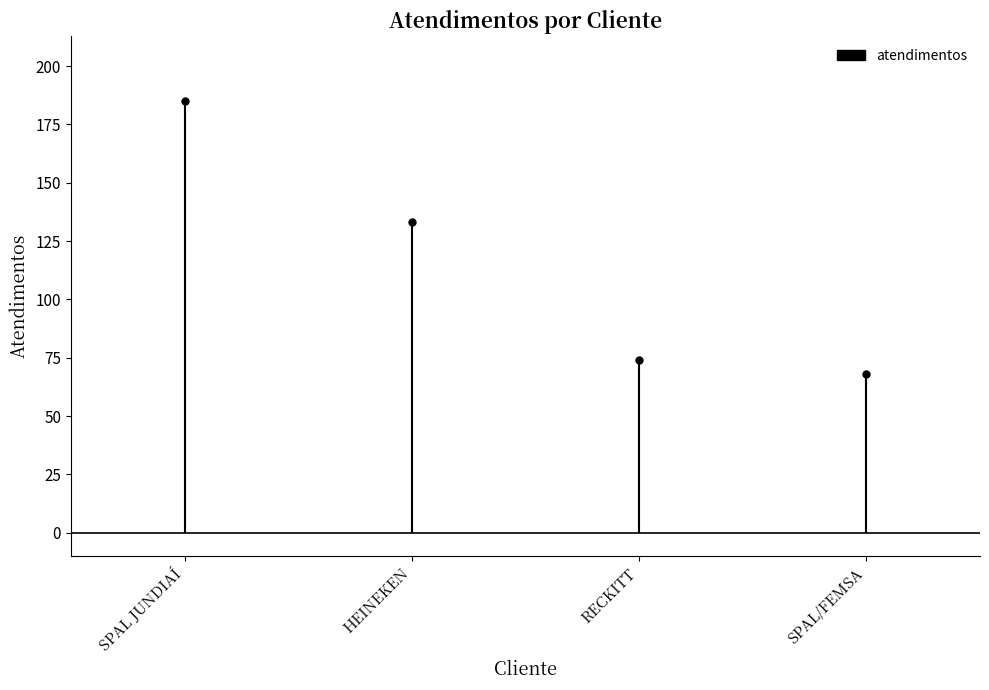

What is the difference between the maximum and second lowest values?

111